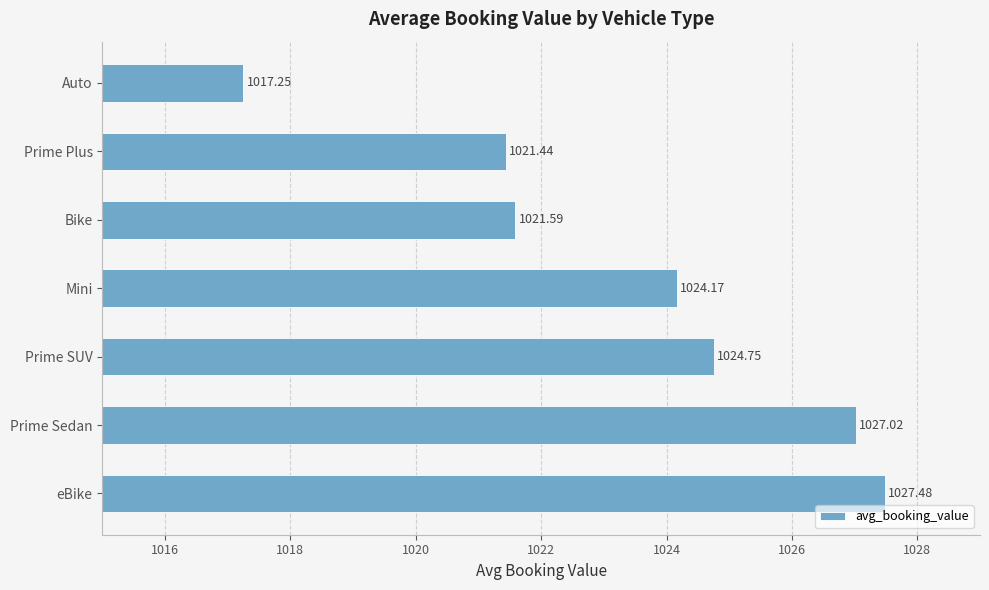

Which label corresponds to the largest value in the chart?

eBike